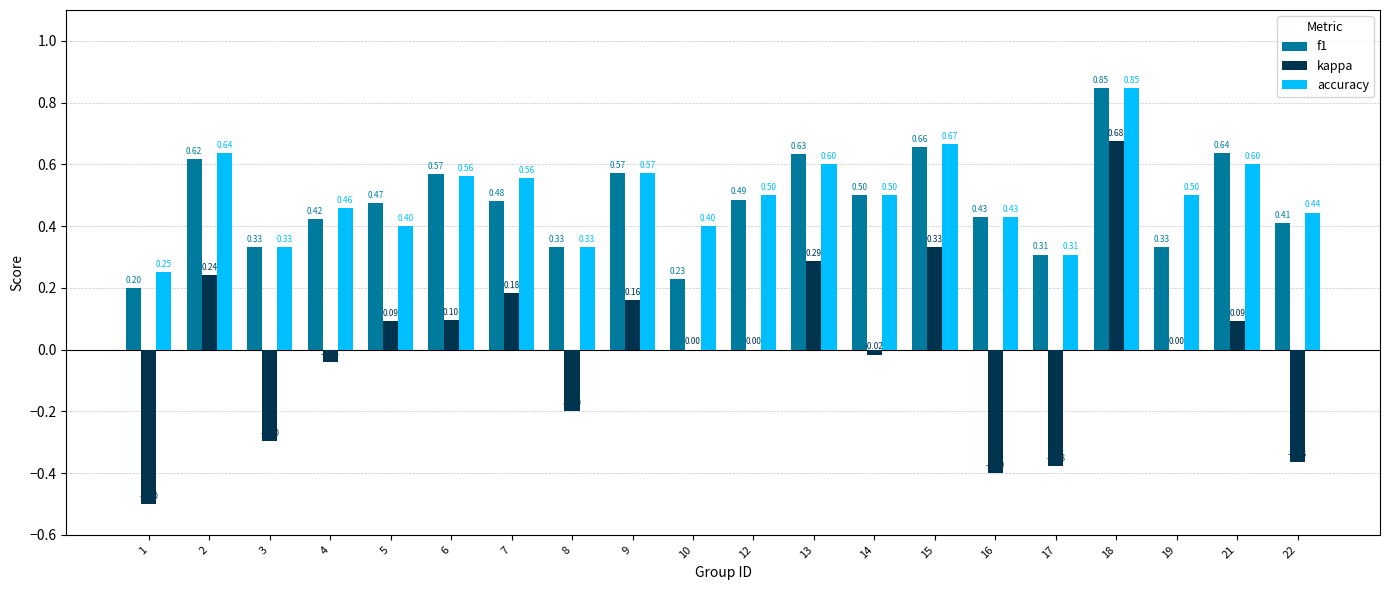

Between 6 and 13, which series saw the biggest shift?

kappa